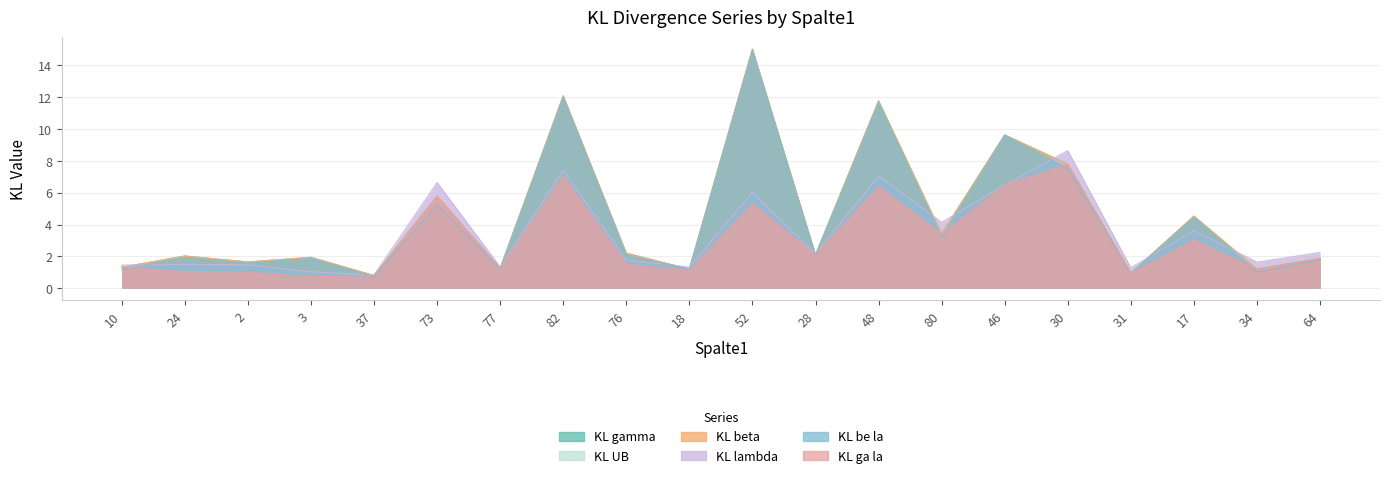

Which has a higher value, 17 or 10?

17